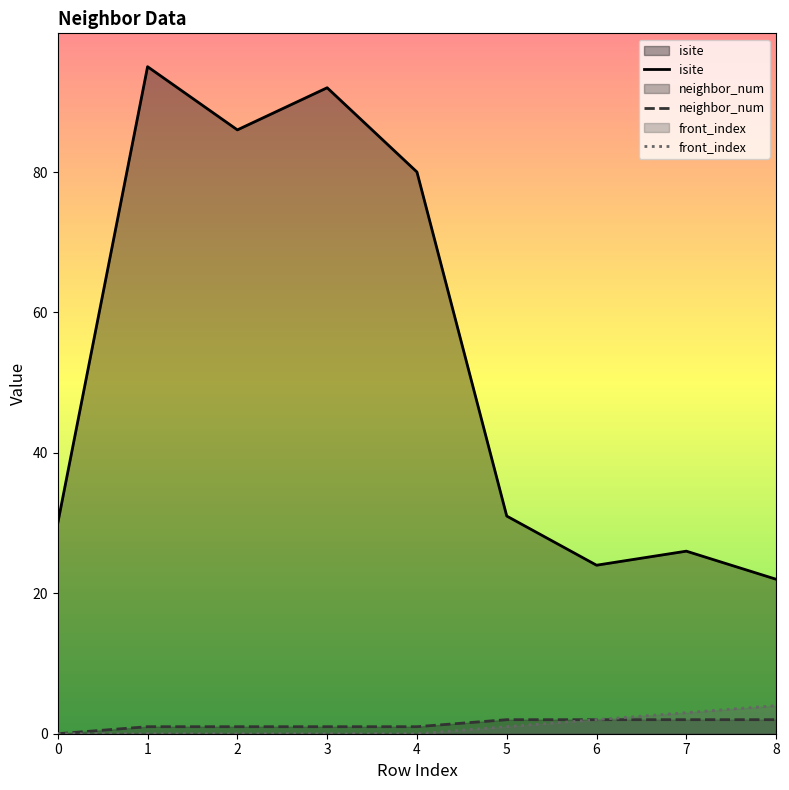

What is the average value of the front_index series?

1